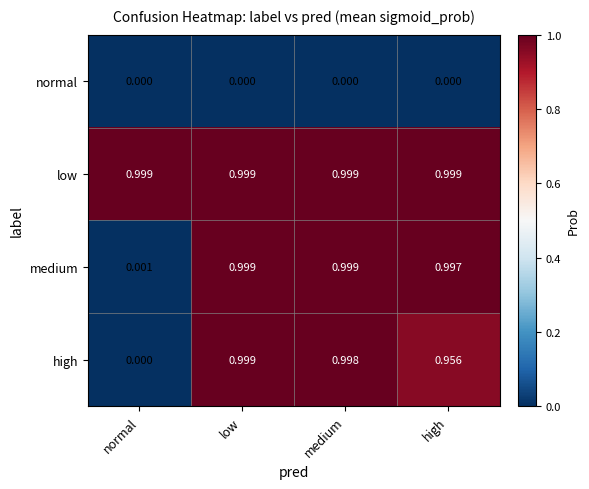

Where is high nearest to the value 0?

normal